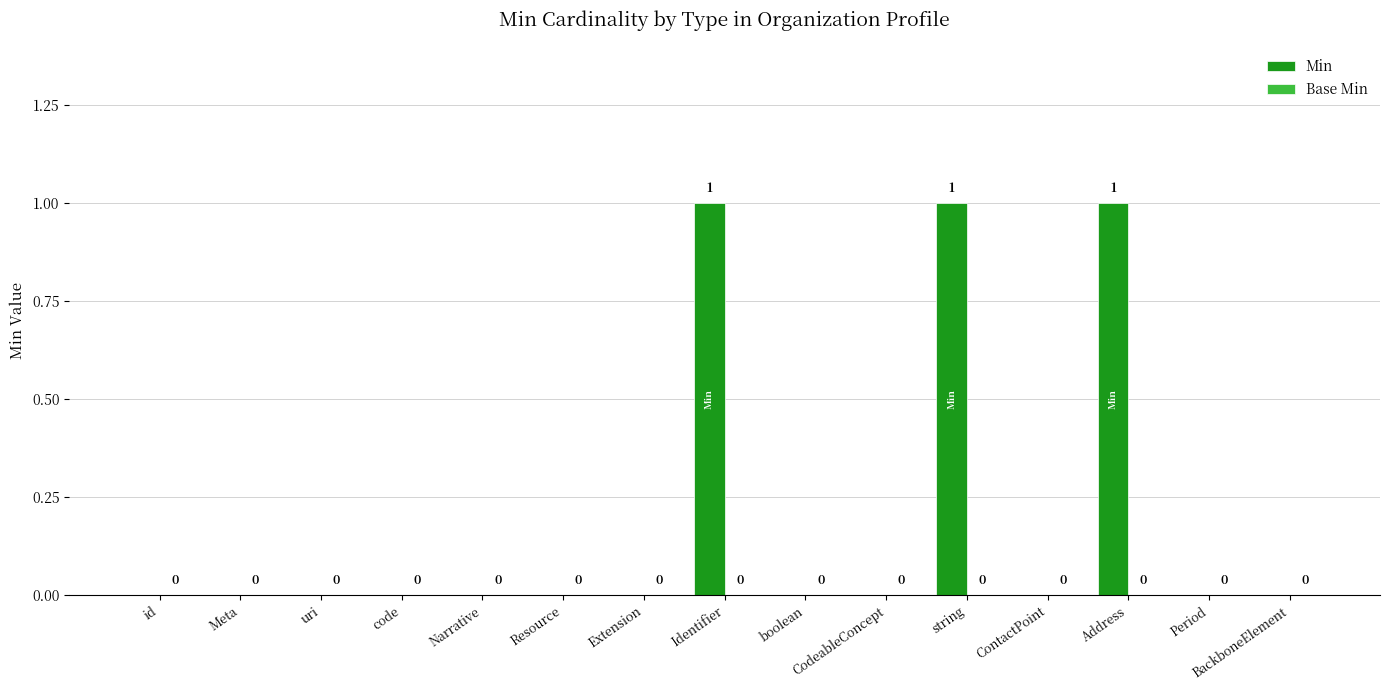

The value at Resource is 0. True or false?

True